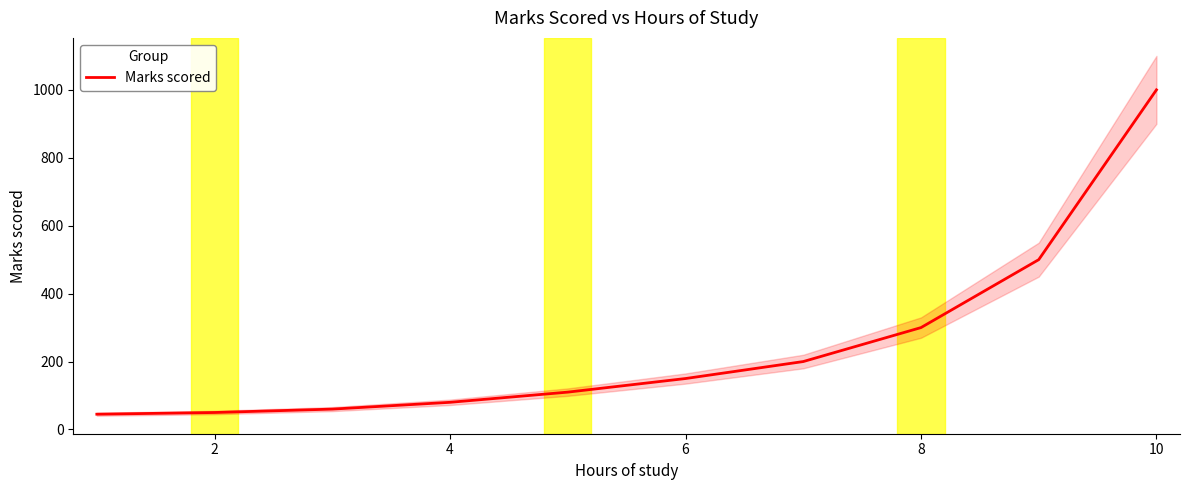

How many values are below 150?

5